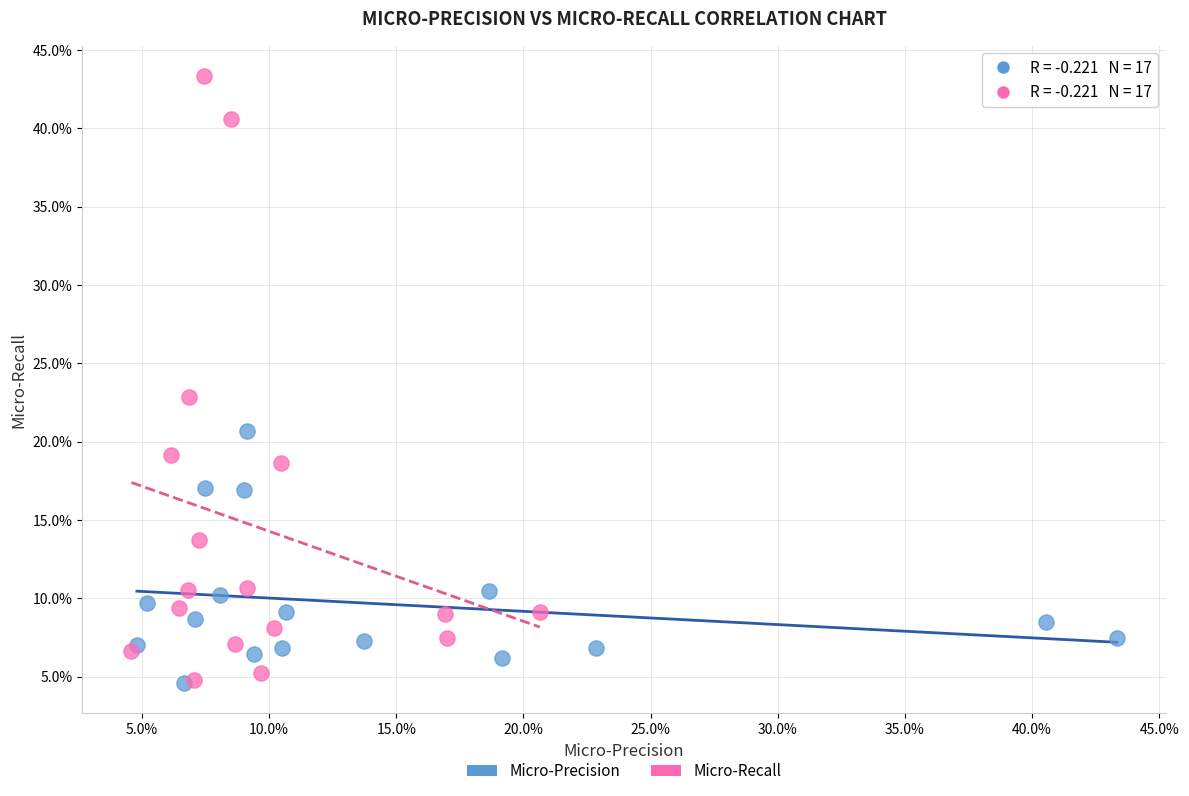

Which series reaches the maximum Y coordinate?

Micro-Recall